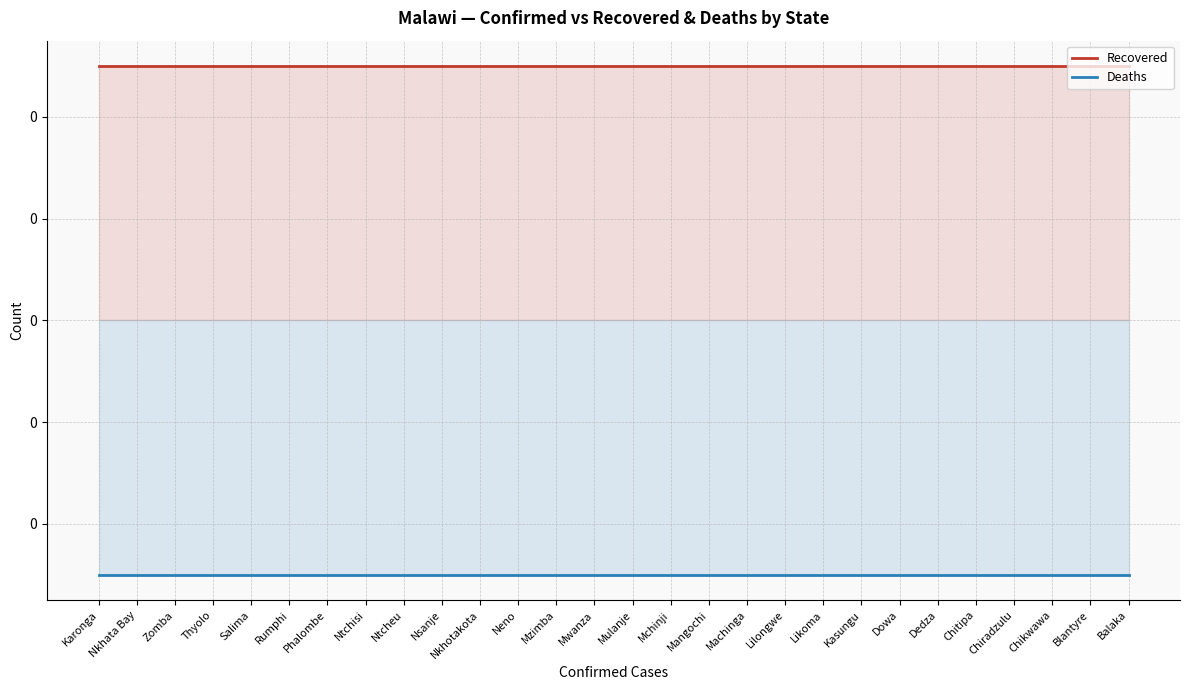

List the labels in order of Deaths value, smallest first.

Karonga, Nkhata Bay, Zomba, Thyolo, Salima, Rumphi, Phalombe, Ntchisi, Ntcheu, Nsanje, Nkhotakota, Neno, Mzimba, Mwanza, Mulanje, Mchinji, Mangochi, Machinga, Lilongwe, Likoma, Kasungu, Dowa, Dedza, Chitipa, Chiradzulu, Chikwawa, Blantyre, Balaka